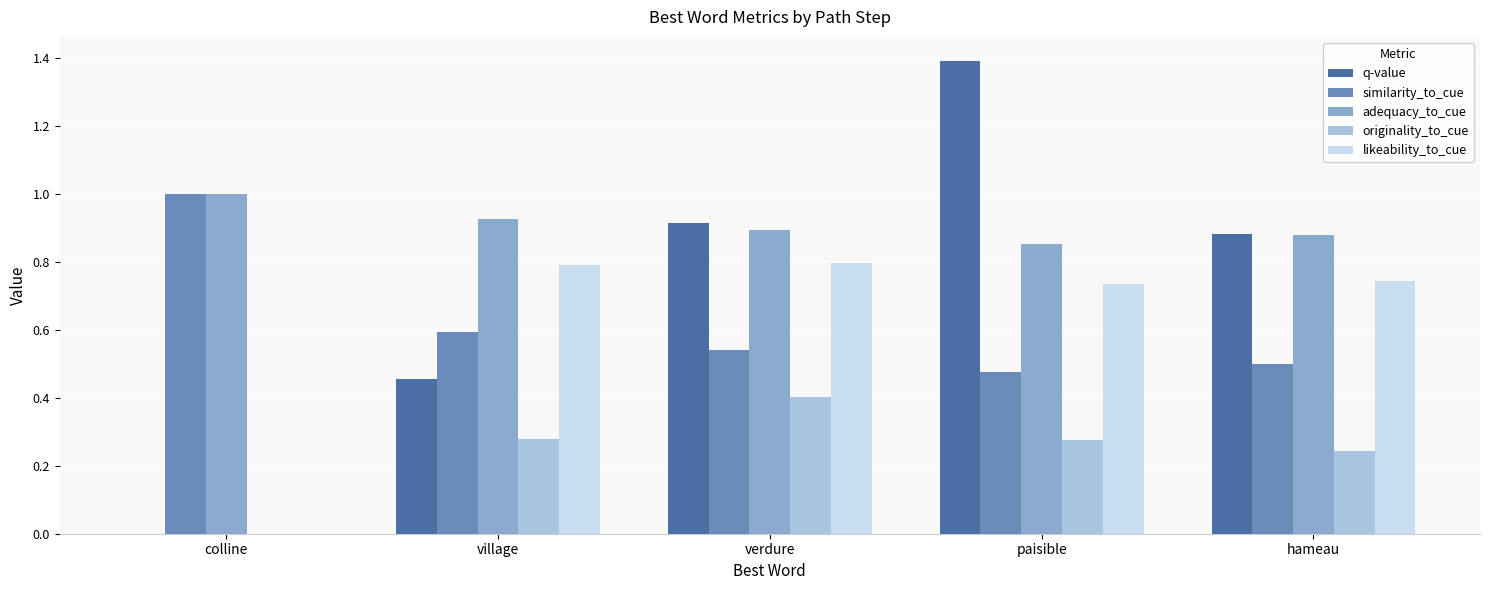

What is the sum of the similarity_to_cue values at paisible and hameau?

1.0